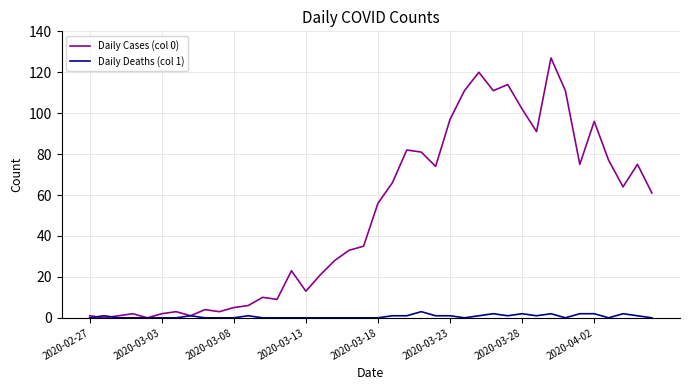

Reading right to left, what are all the values shown in this chart?

Daily Cases (col 0): 61	75	64	77	96	75	111	127	91	102	114	111	120	111	97	74	81	82	66	56	35	33	28	21	13	23	9	10	6	5	3	4	1	3	2	0	2	1	0	1
Daily Deaths (col 1): 0	1	2	0	2	2	0	2	1	2	1	2	1	0	1	1	3	1	1	0	0	0	0	0	0	0	0	0	1	0	0	0	1	0	0	0	0	0	1	0